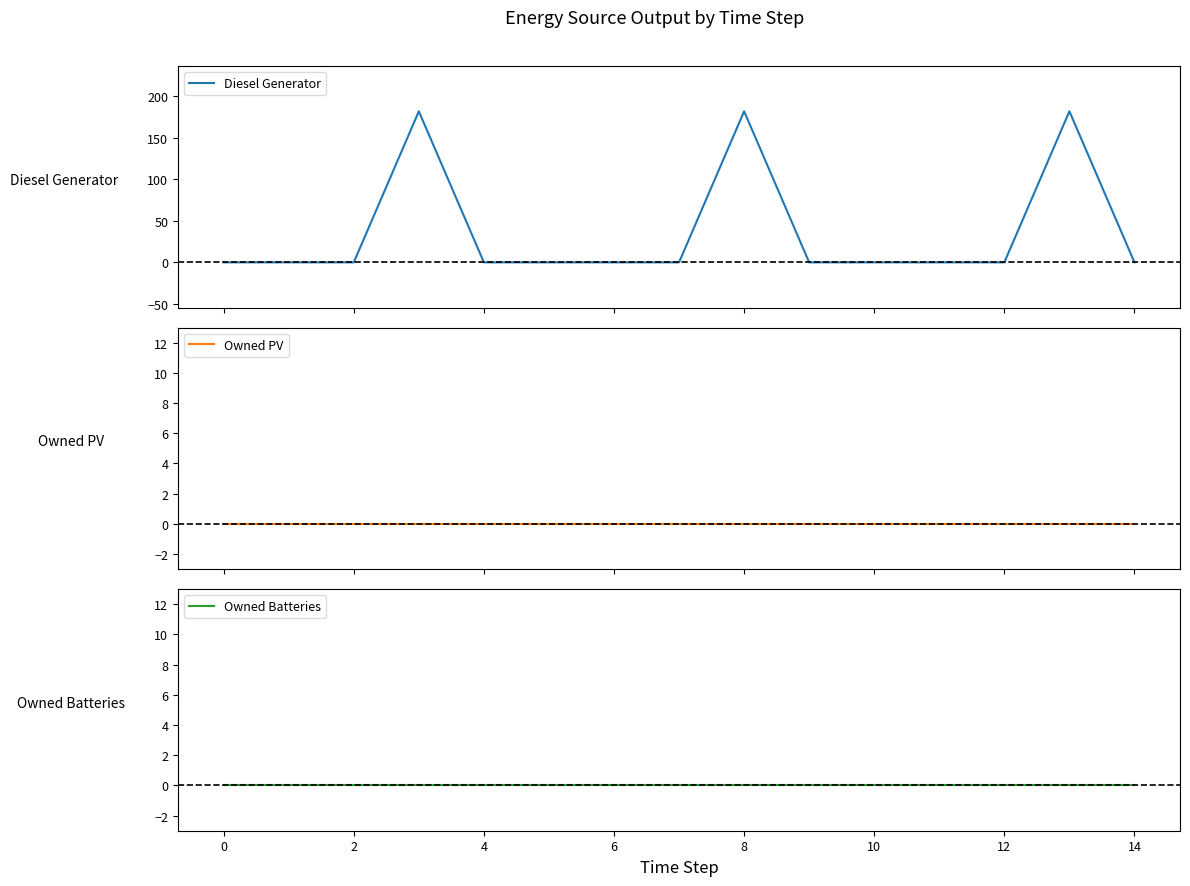

True or false: Owned PV and Diesel Generator cross at least once.

False